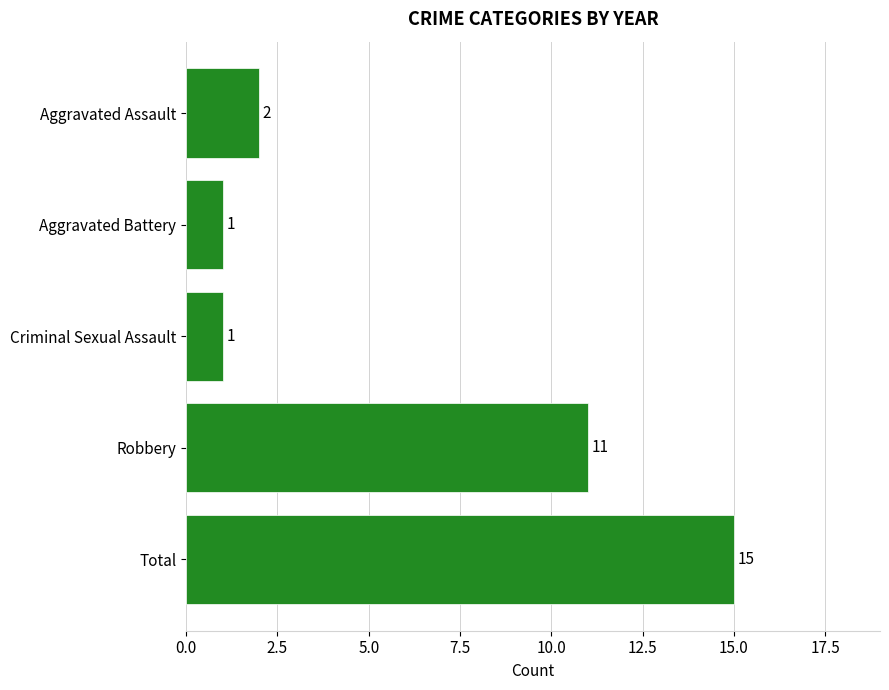

What is the label of the 2nd bar from the bottom?

Robbery